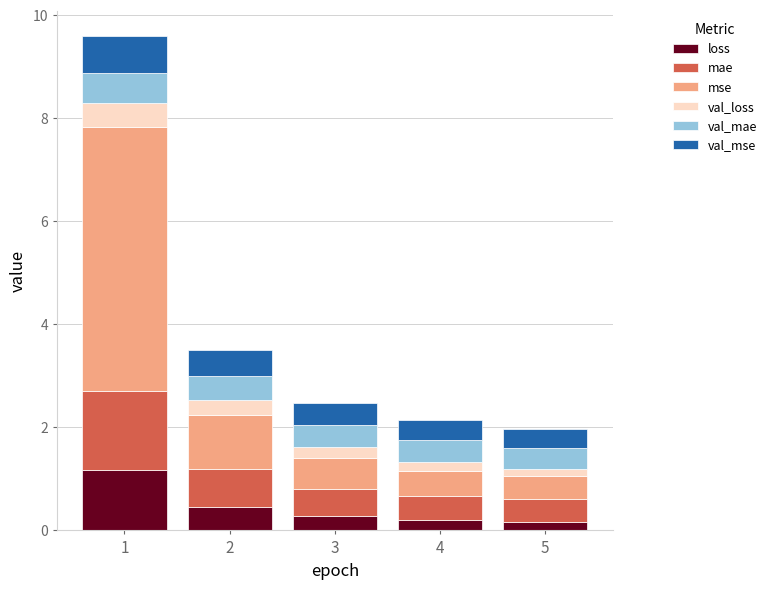

What is the difference between the loss values at 1 and 2?

0.7